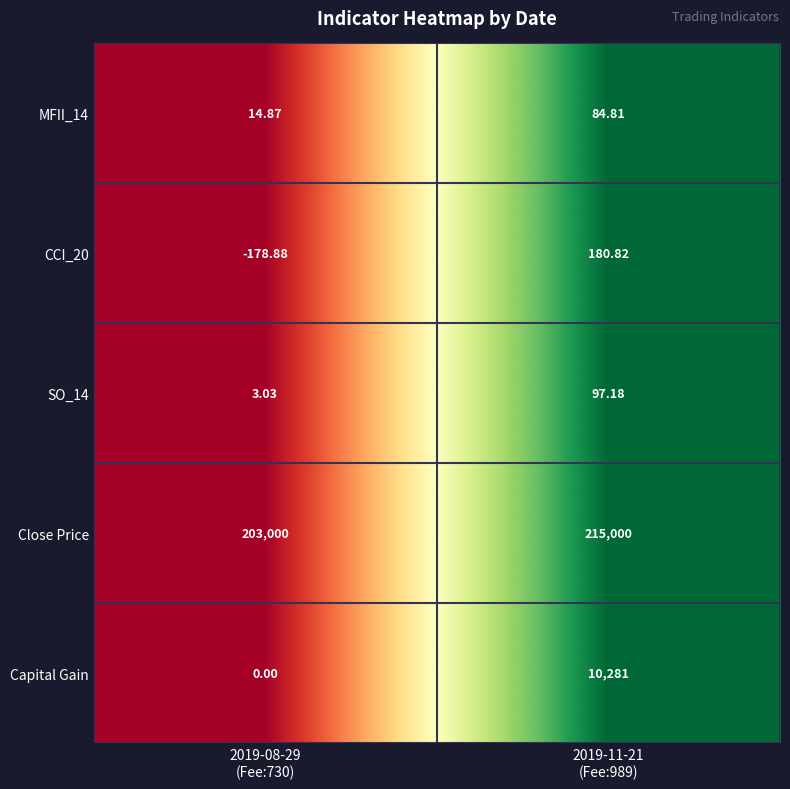

Which series has the largest total across all categories?

Close Price